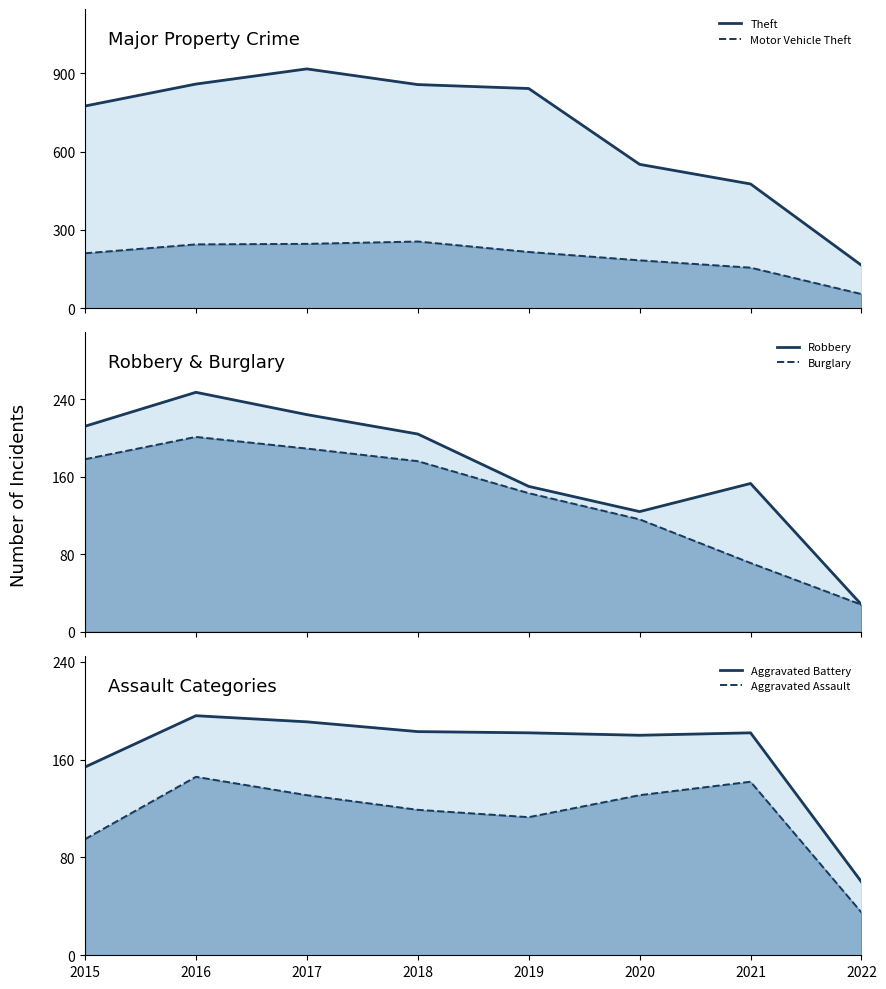

In Motor Vehicle Theft (line), how many points are higher than both neighbors (excluding endpoints)?

1